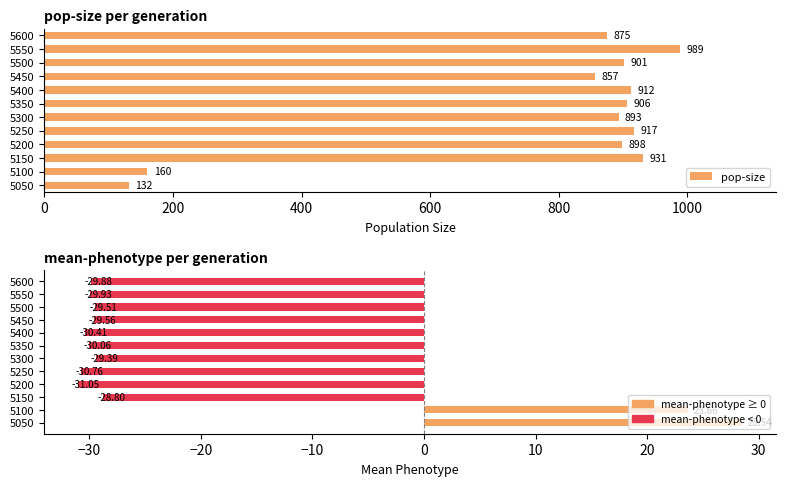

How many bars are there in each group?

2